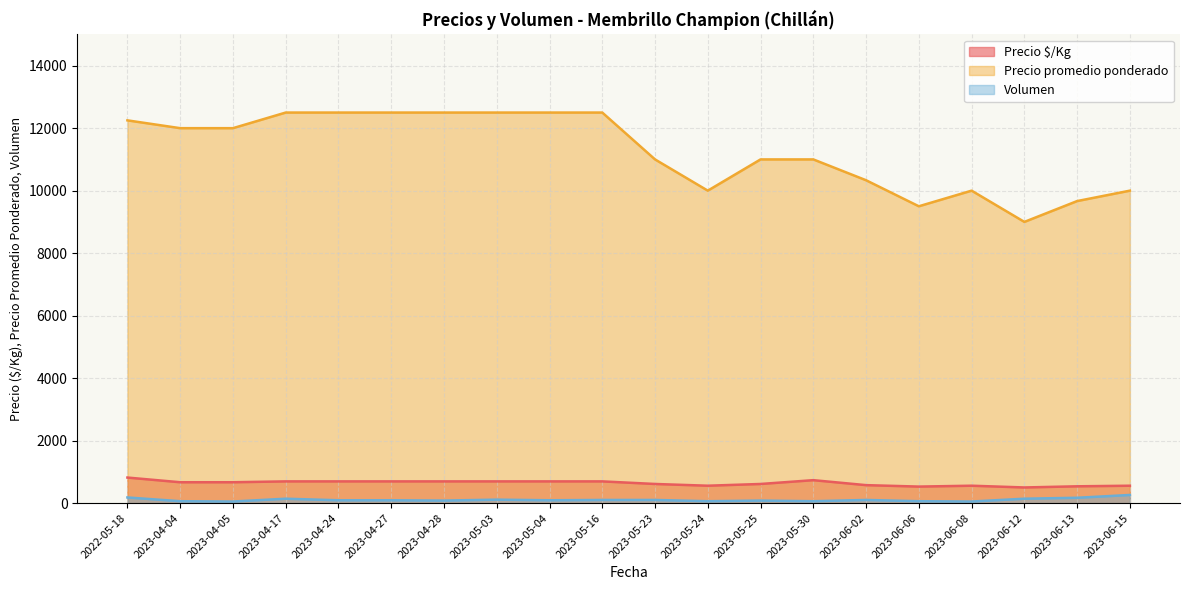

The Volumen series shows 28 at 2023-04-24. True or false?

False